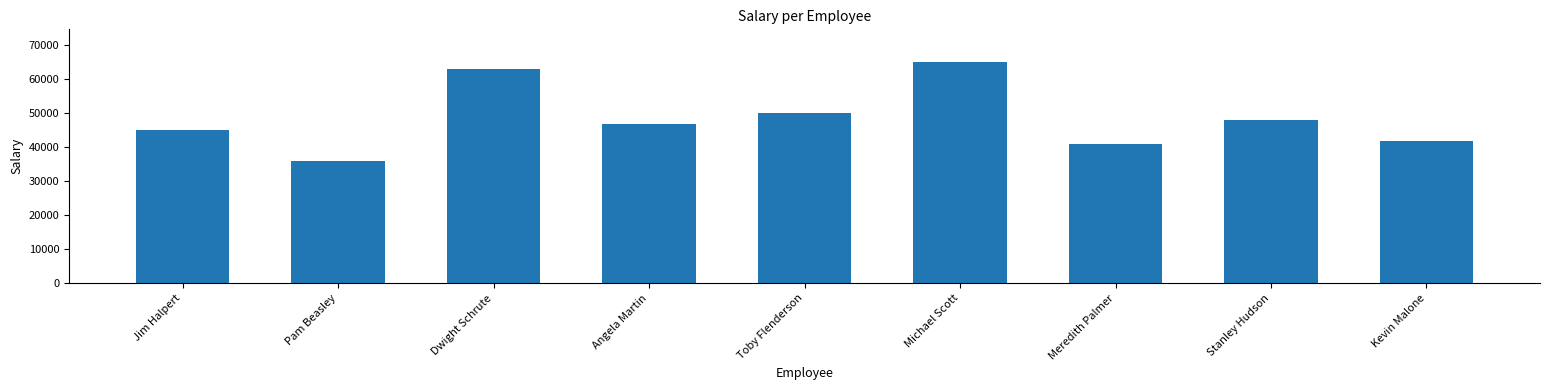

What is the value of the 2nd bar from the left?

36000